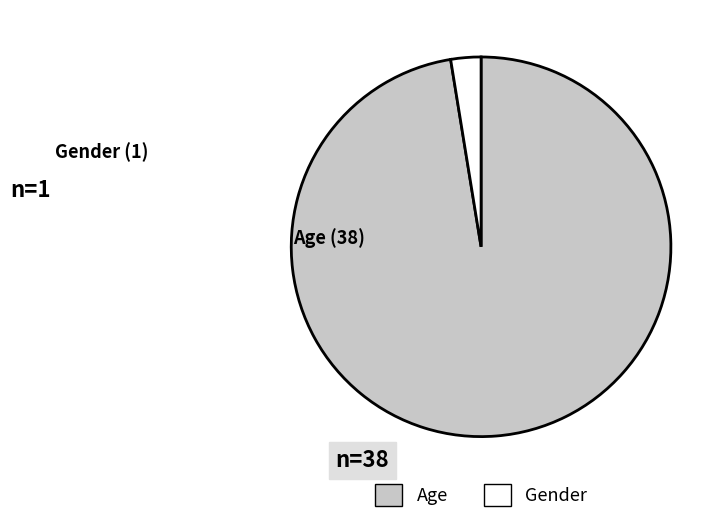

How many segments does this pie chart have?

2